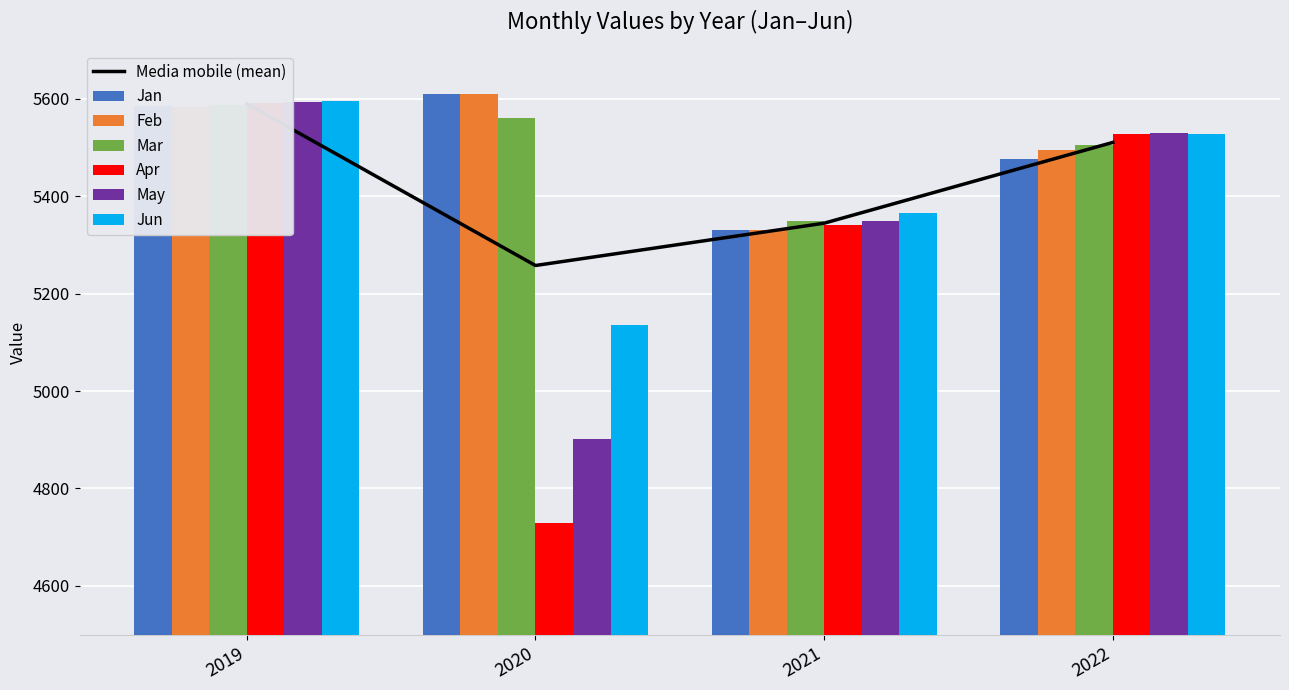

What is the difference between the highest and lowest values at 2022?

52.4